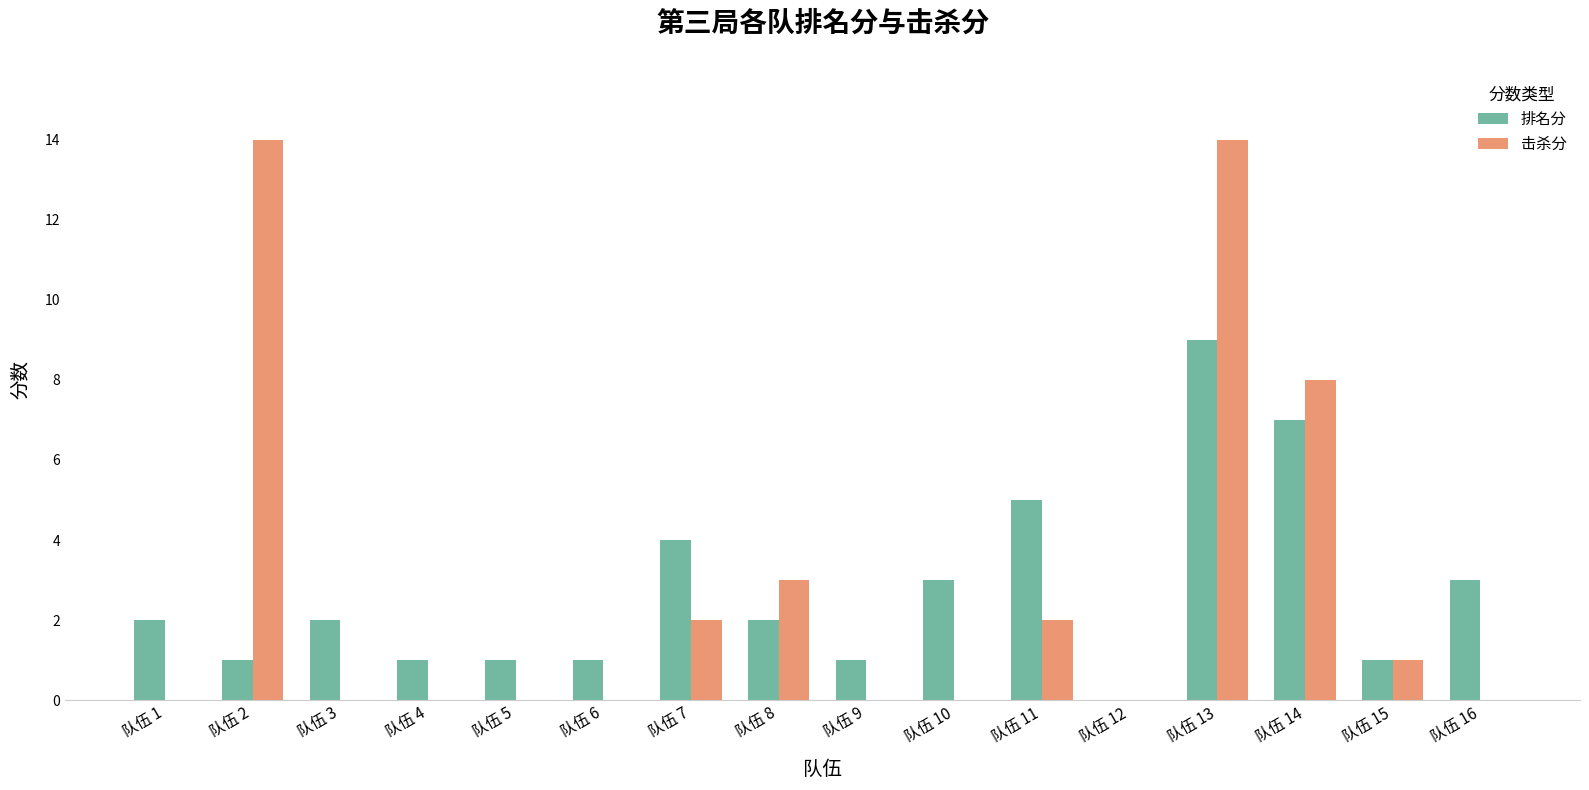

How many data points does each series have?

16